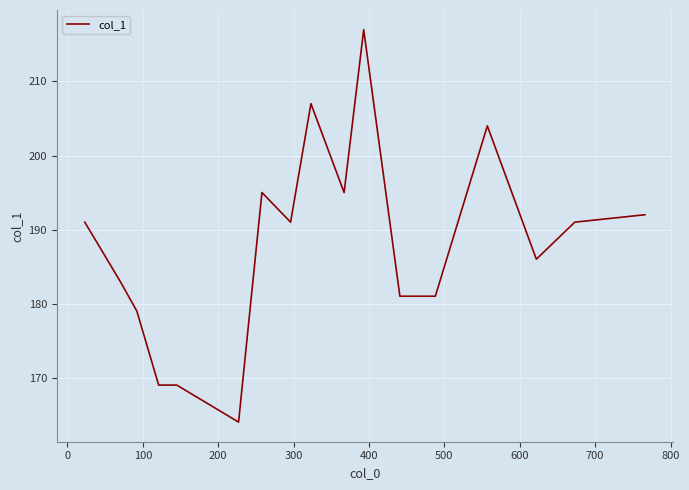

What is the smallest value displayed?

164